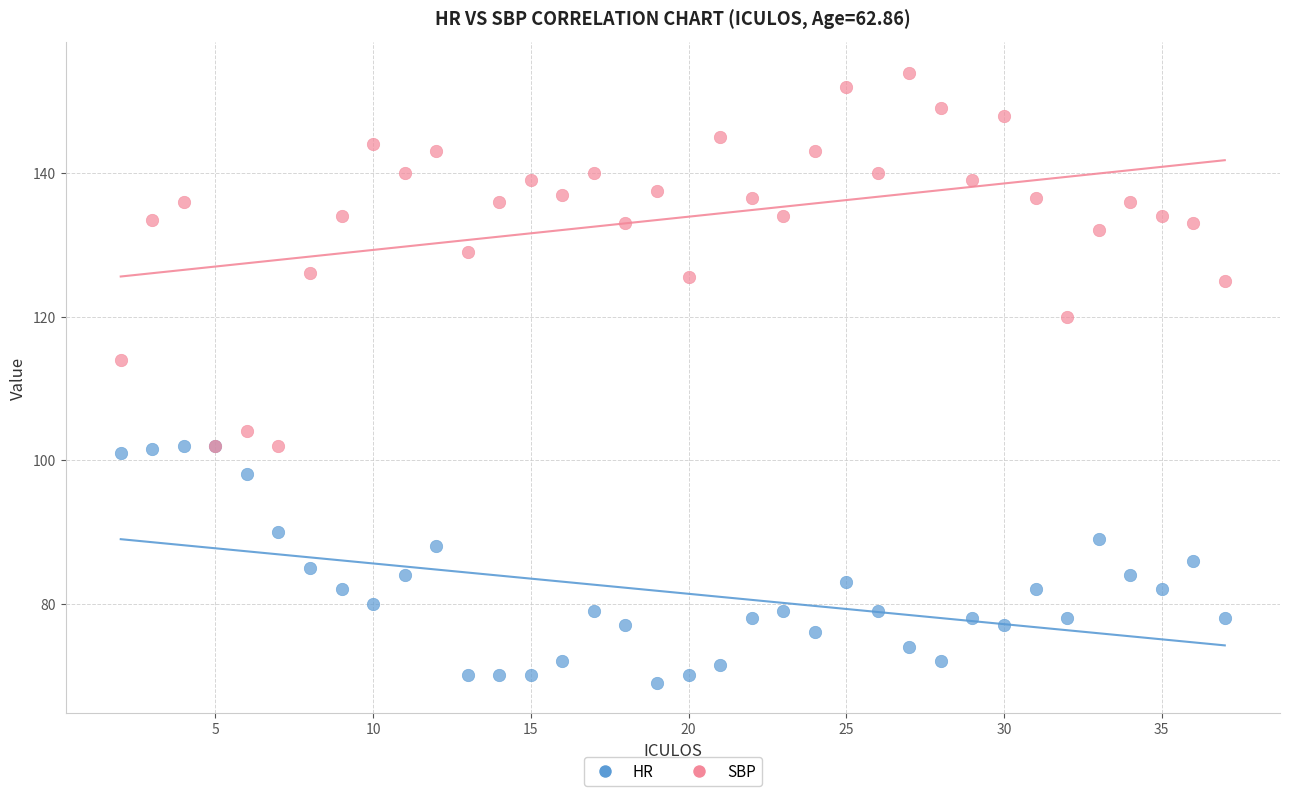

Which series reaches the minimum Y coordinate?

HR